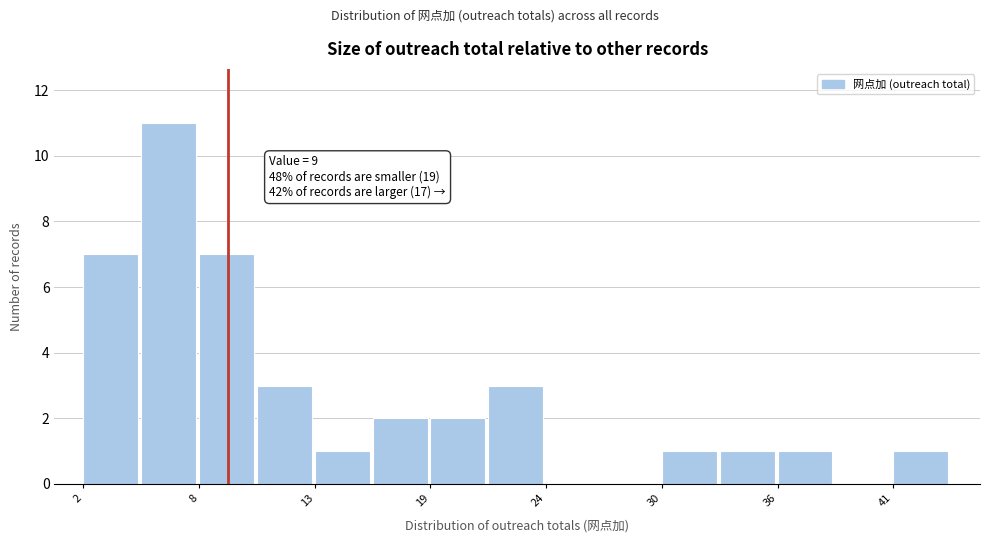

Around what value on the x-axis is the tallest bar? Give the approximate position of its centre, as read against the axis.

6